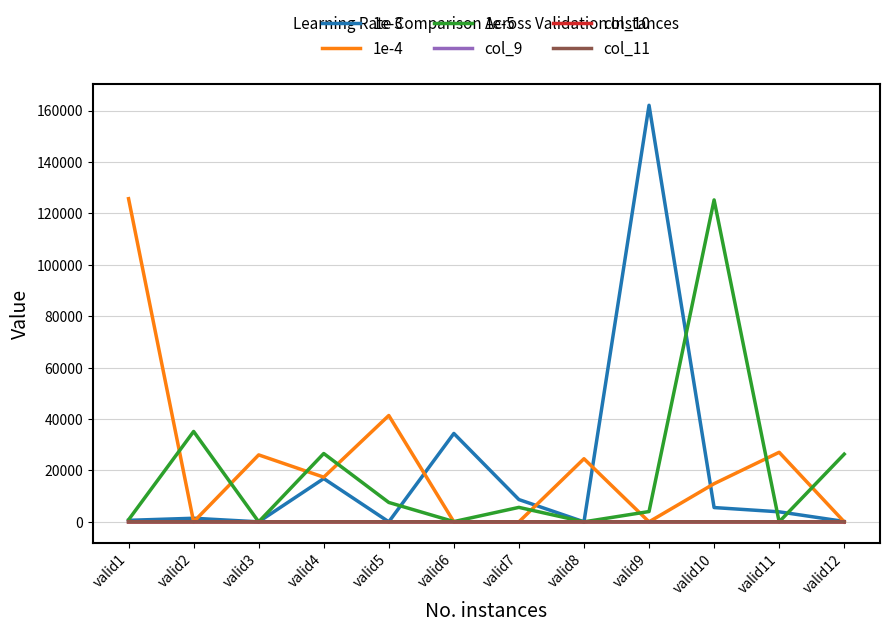

The value of 1e-3 at valid8 is 0.0. True or false?

True